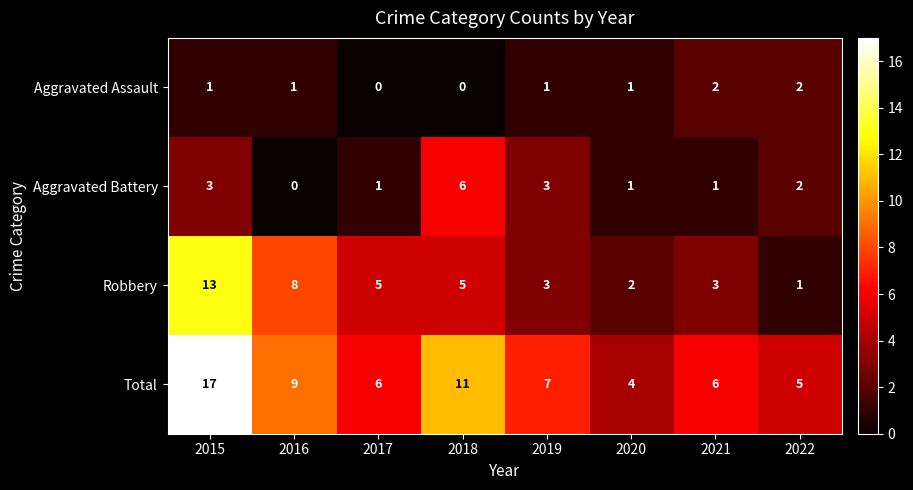

What is the sum of all Aggravated Battery values?

17